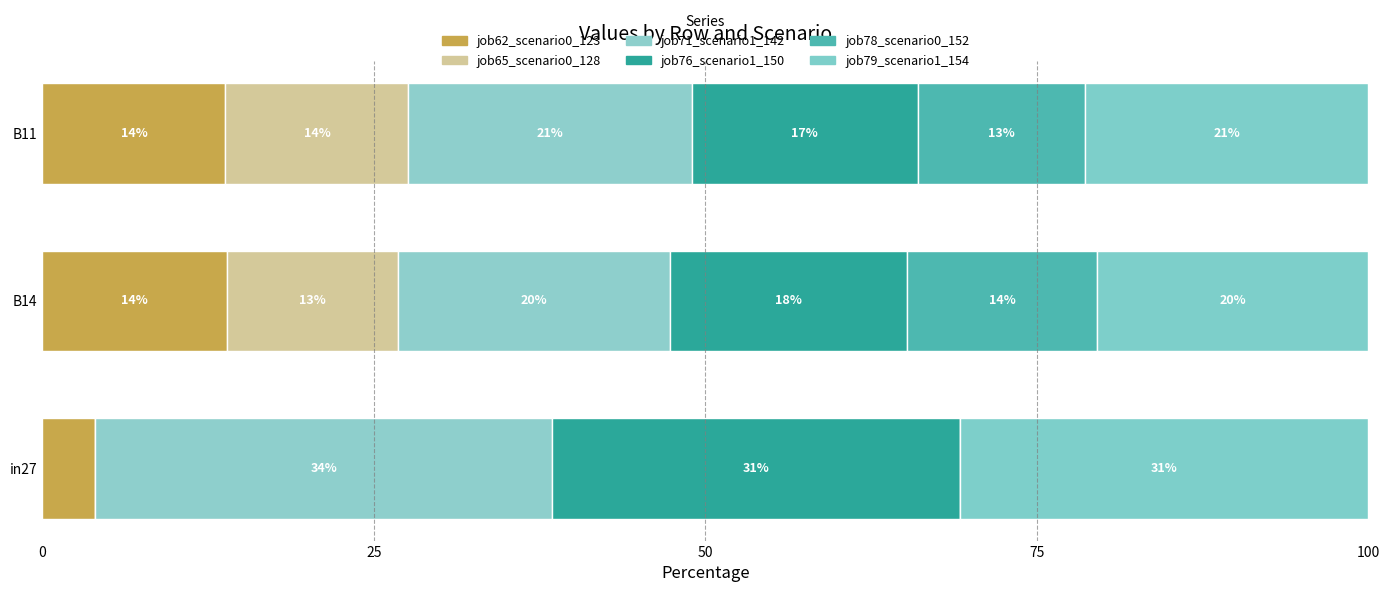

How many bars are there in each group?

6